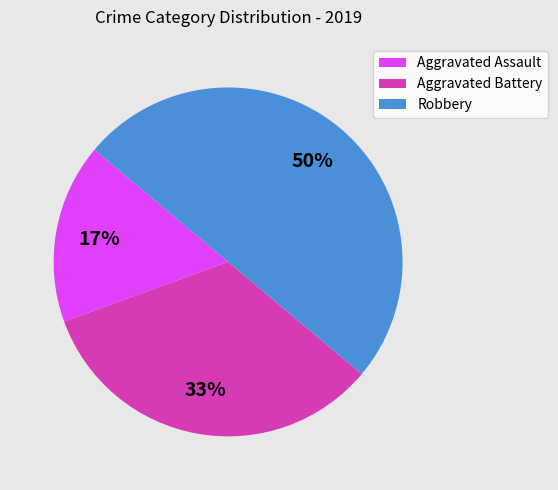

Count the number of slices in the pie.

3